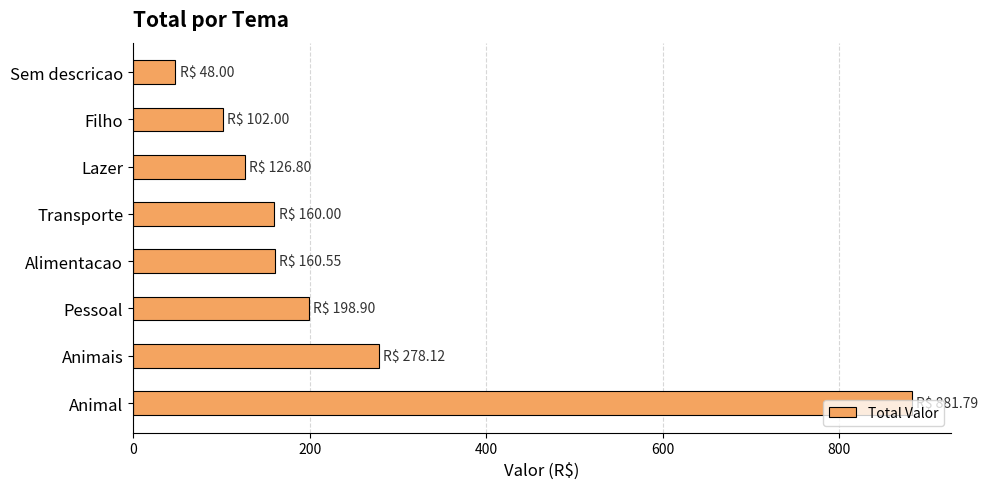

True or false: the data shows 1286.0 at Animal.

False